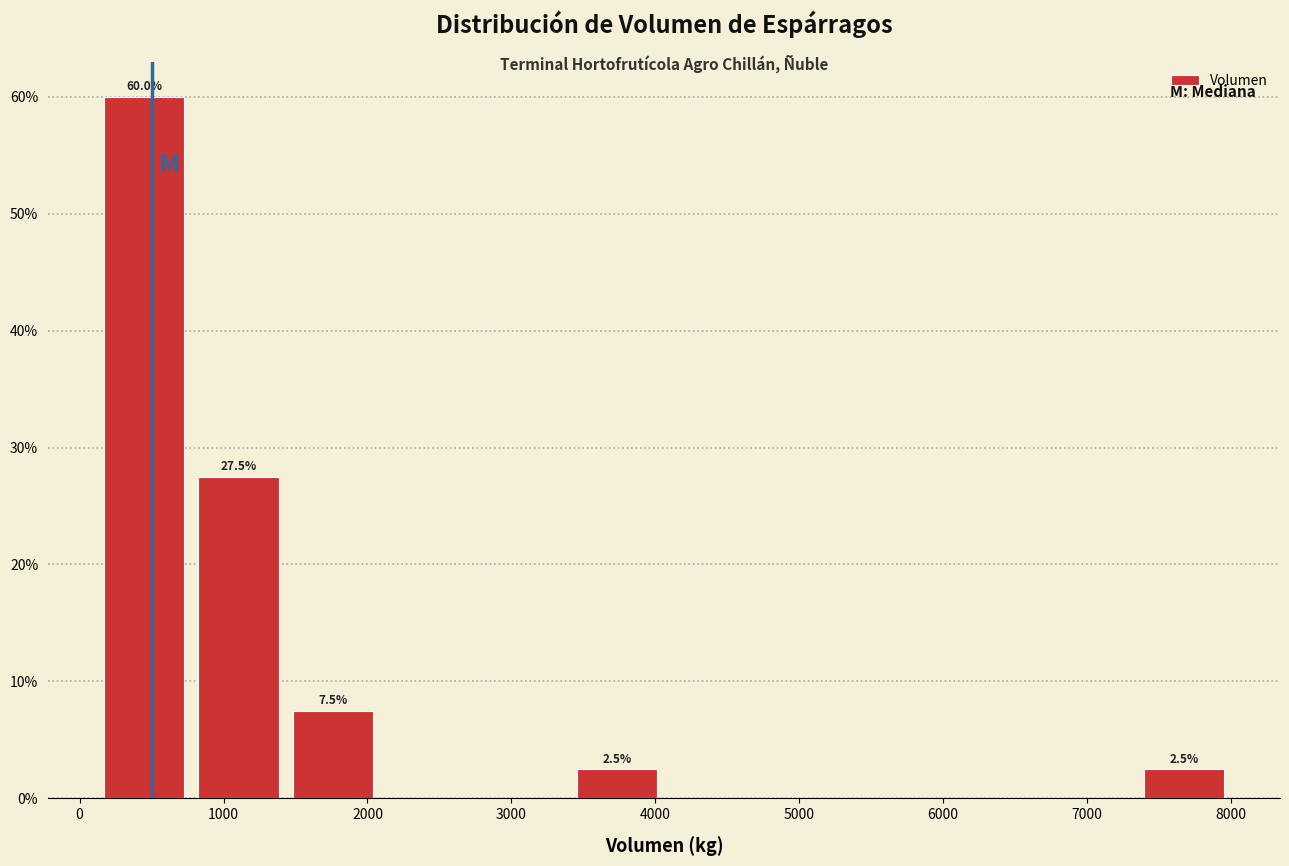

Which range on the x-axis has the tallest bar?

100 to 800